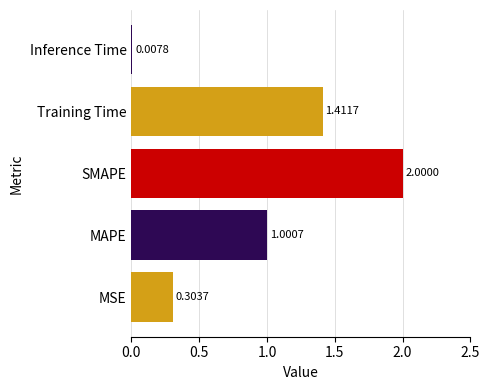

Which has a higher value, MAPE or Training Time?

Training Time